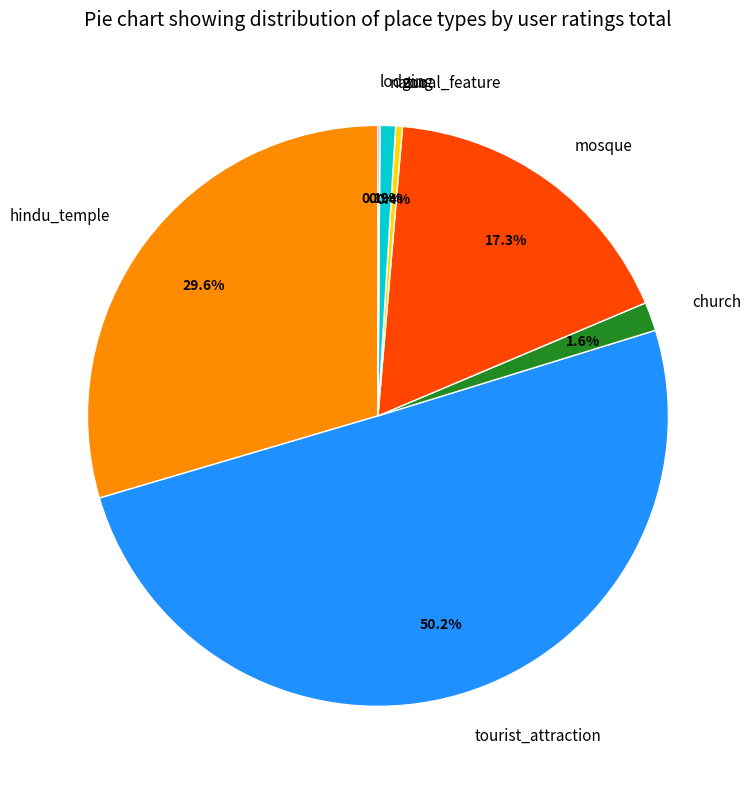

Which has a higher value, tourist_attraction or zoo?

tourist_attraction